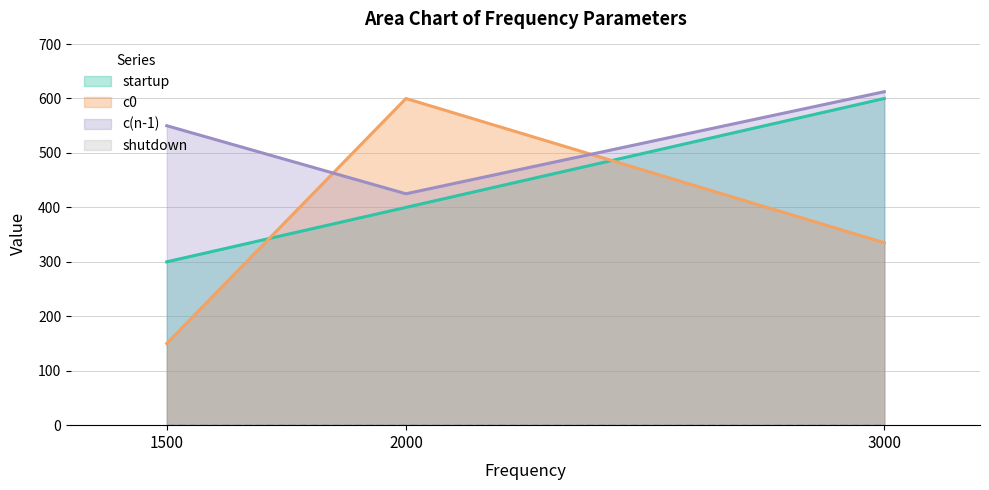

Where does the c0 series first go above 335?

2000